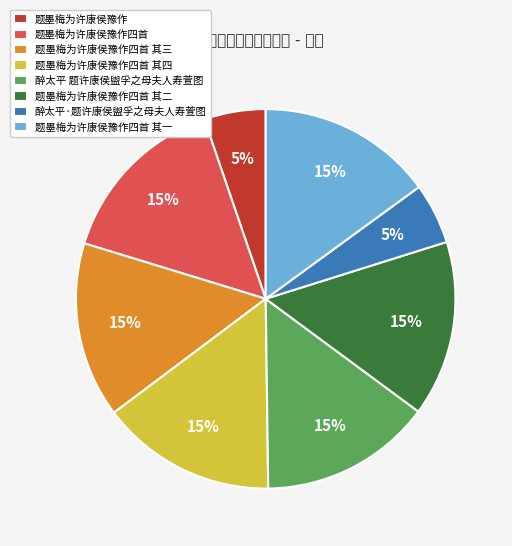

Combined, do 题墨梅为许康侯豫作四首 其四 and 醉太平 题许康侯盥孚之母夫人寿萱图 account for over 50%?

No